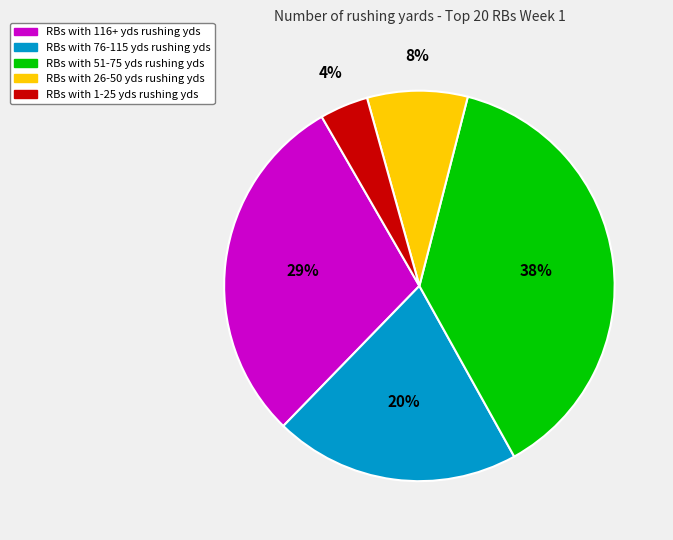

To the nearest percent, what is the difference between the largest and smallest slice percentages?

34%